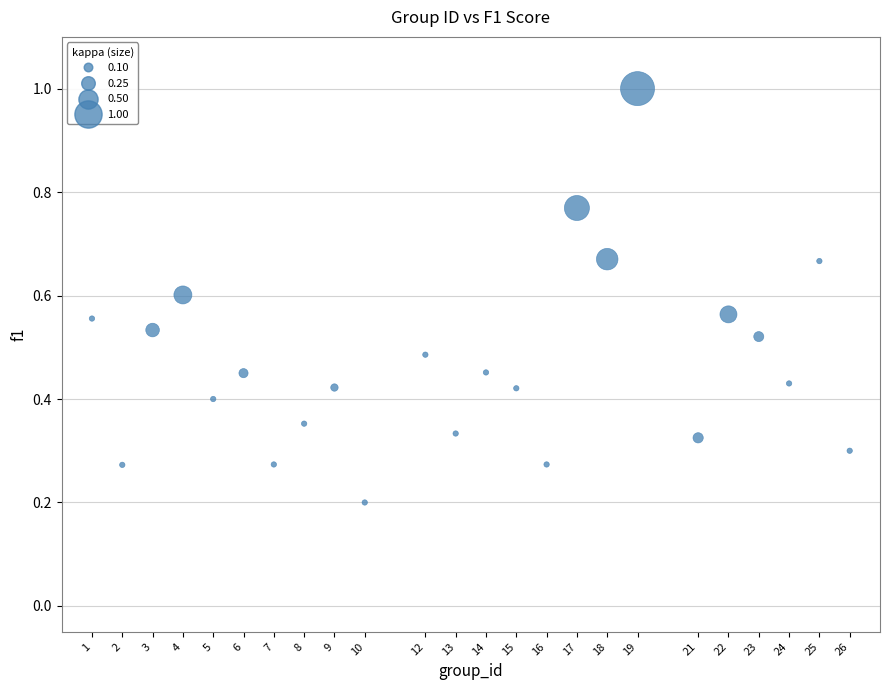

What is the range of X values (max minus min)?

25.0